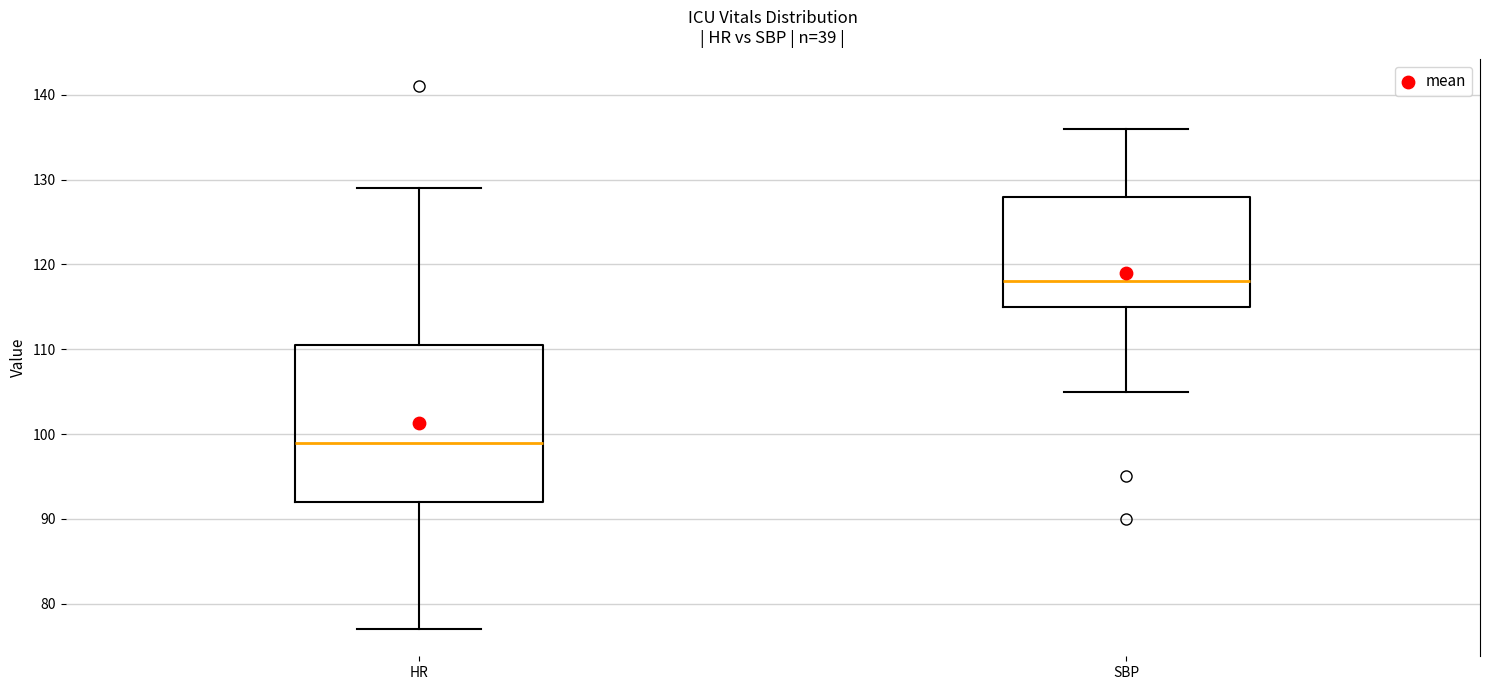

Where does the median line of the box for SBP sit on the y-axis? The values are not printed on the chart, so give them approximately, as read against the axis.

118